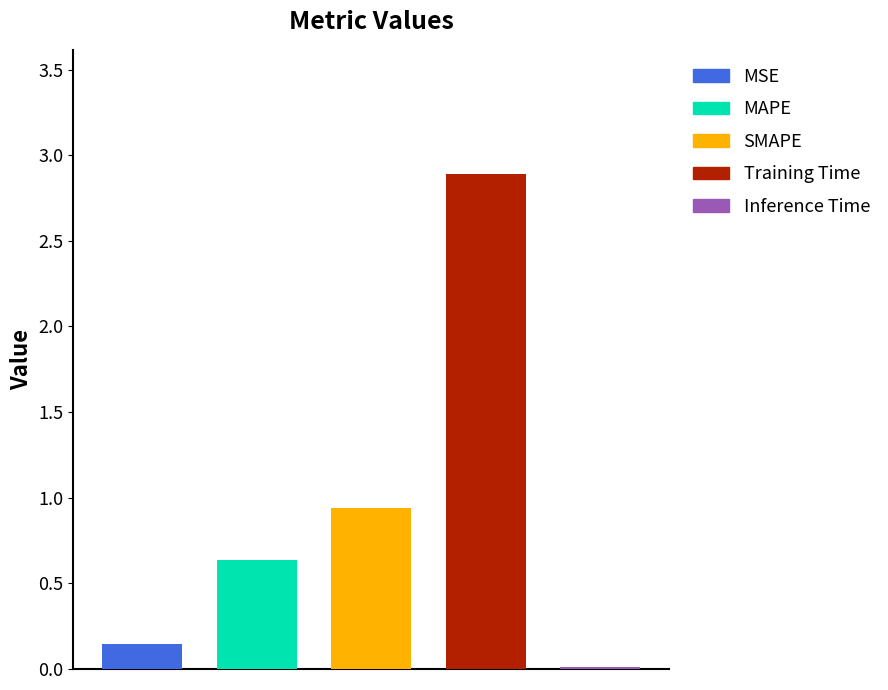

At which category does the chart reach its minimum across all series?

Inference Time